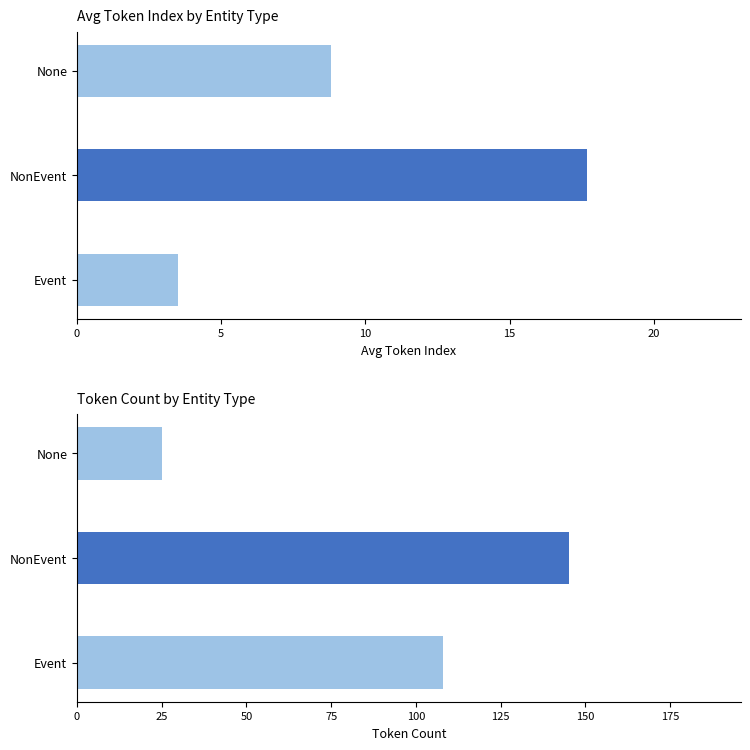

Which series changed the most between Event and None?

token_count